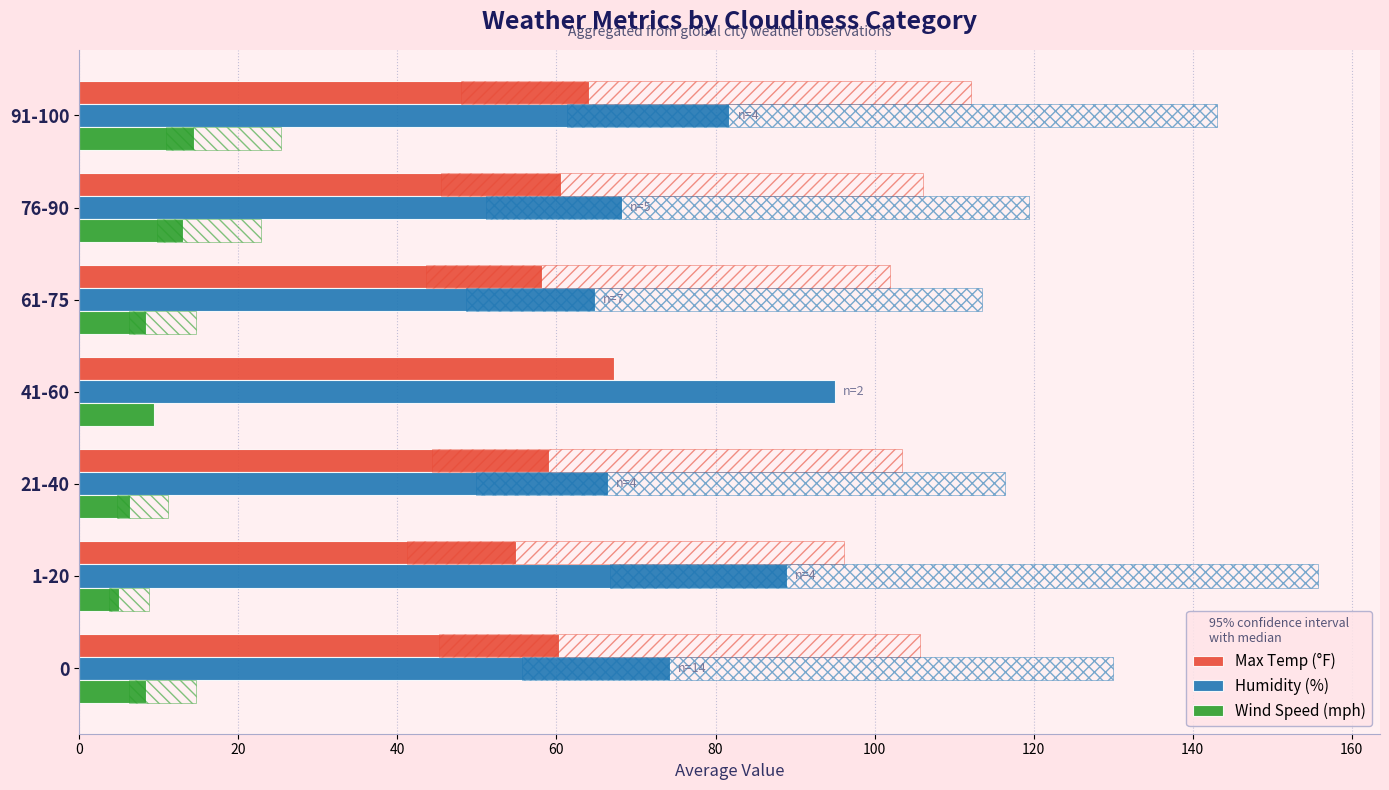

What is the value of the Wind Speed (mph) bar at the 7th from the left?

14.5